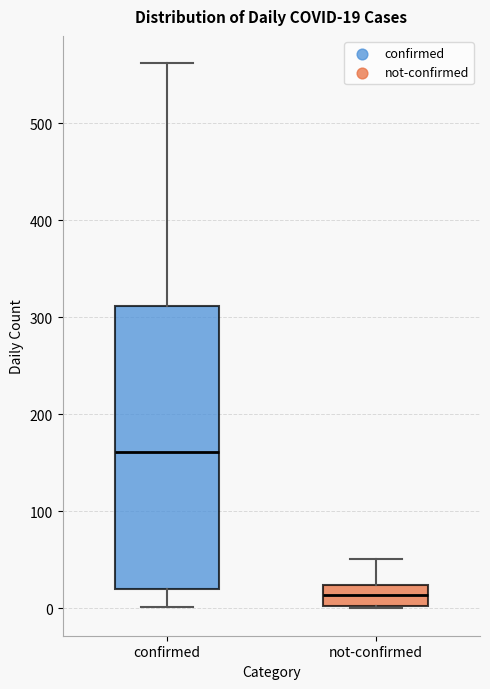

Comparing the boxes themselves (not the whiskers), which one is the tallest?

confirmed